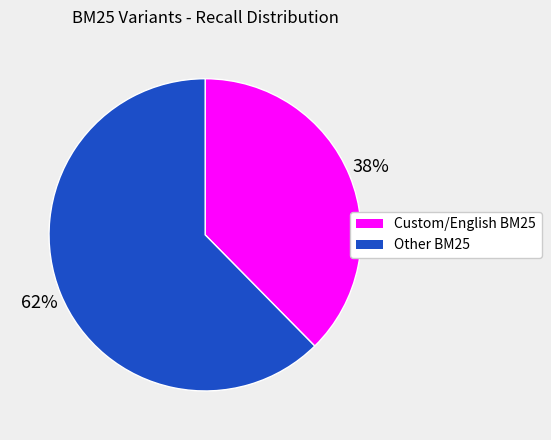

Is there a majority slice in this chart?

Yes